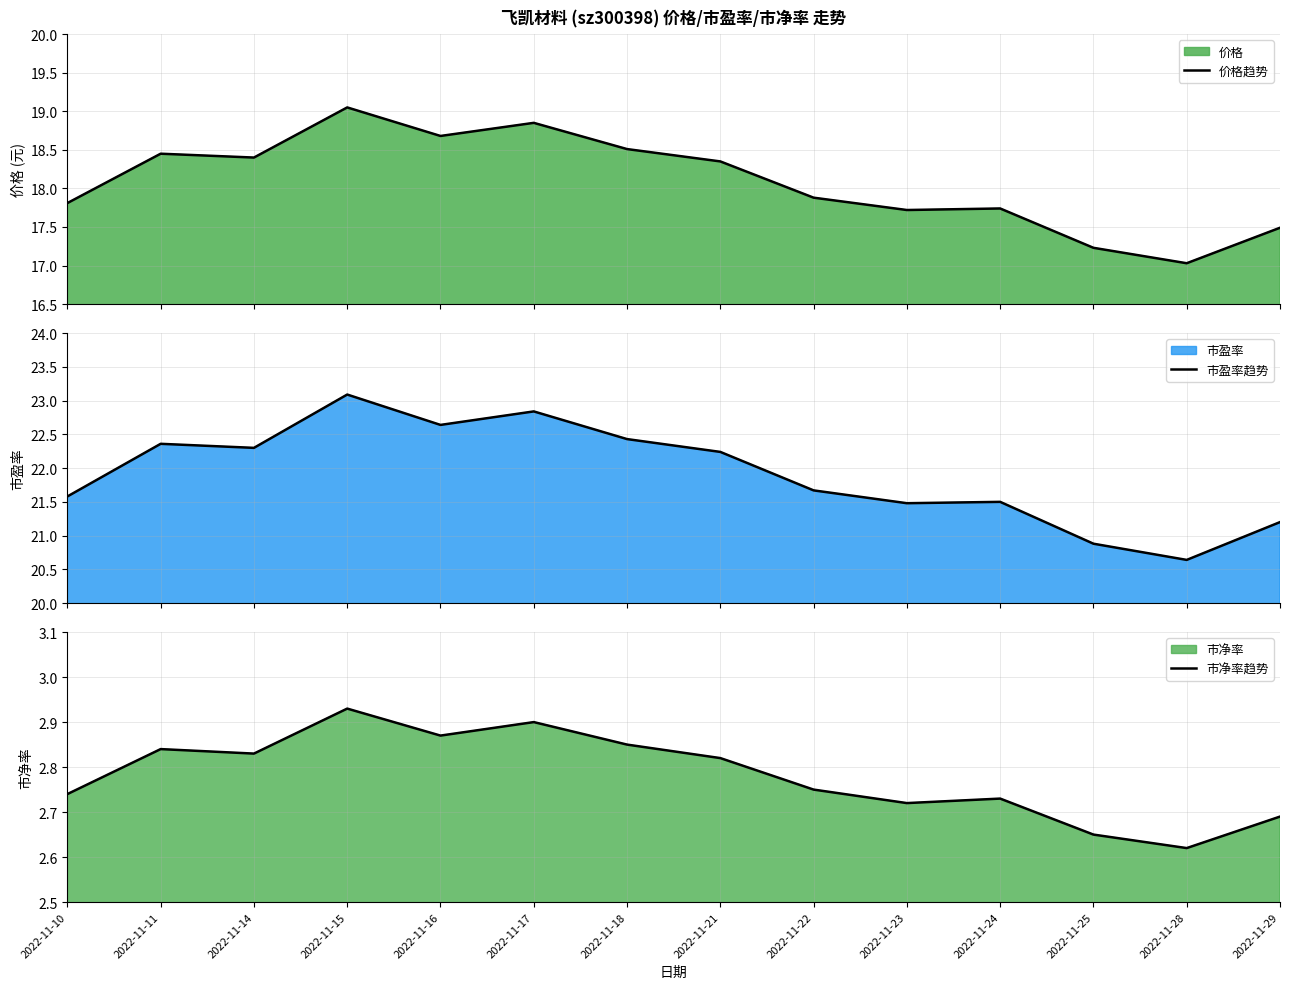

Between 2022-11-15 and 2022-11-28, which is larger?

2022-11-15